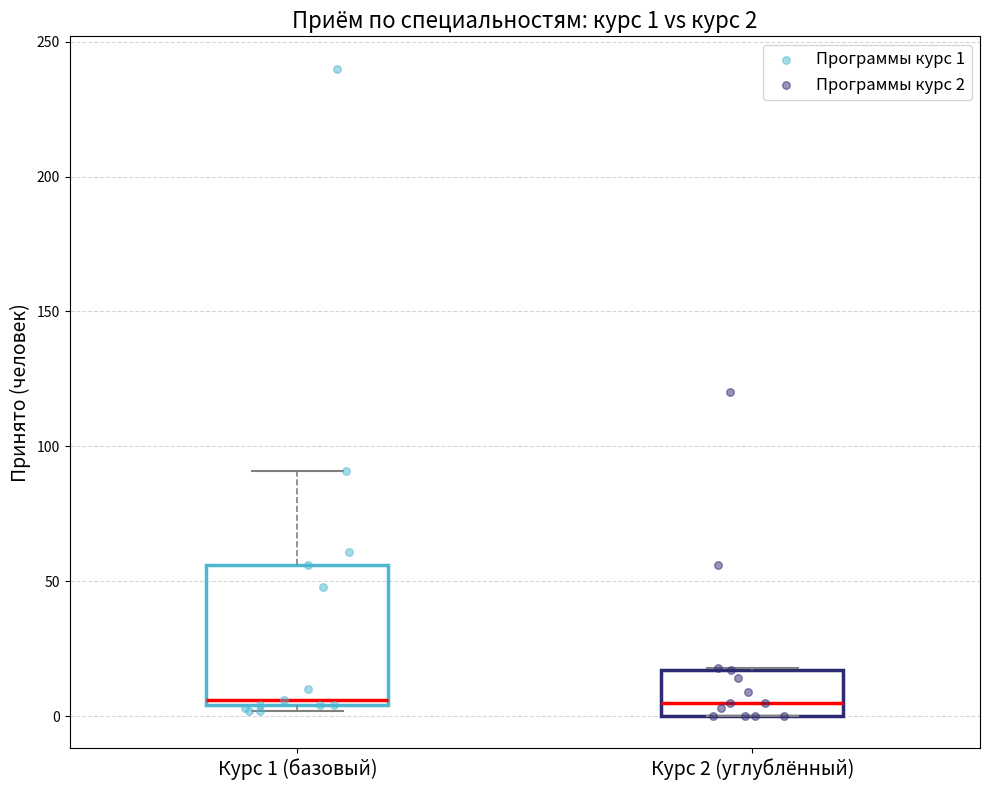

Comparing the boxes themselves (not the whiskers), which one is the tallest?

Курс 1 (базовый)